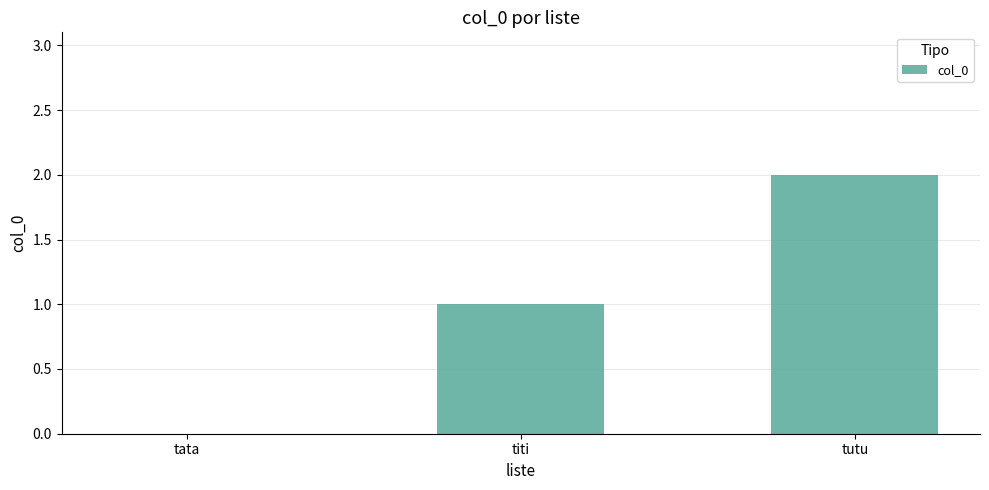

What is the sum of all values?

3